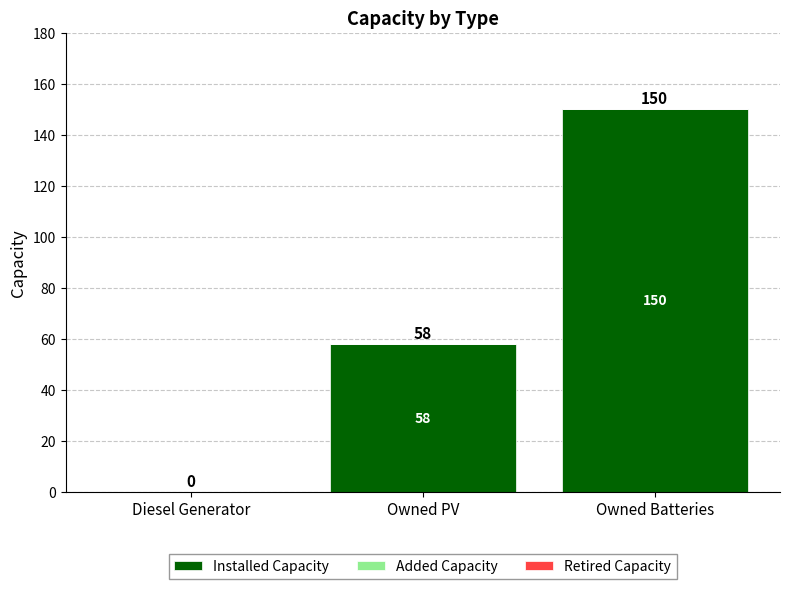

Which has a higher value, Owned Batteries or Owned PV?

Owned Batteries